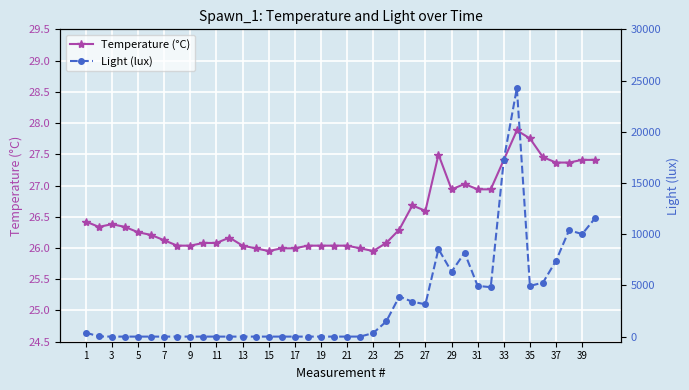

What is the value of the Temperature (°C) point at the 4th from the left?

26.3